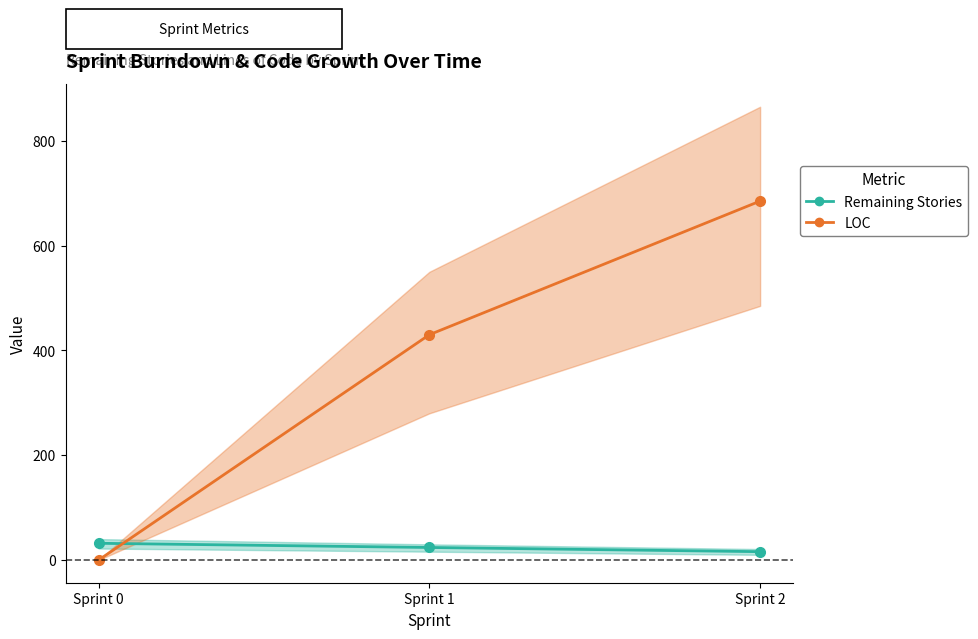

Which series has the widest spread of values?

LOC